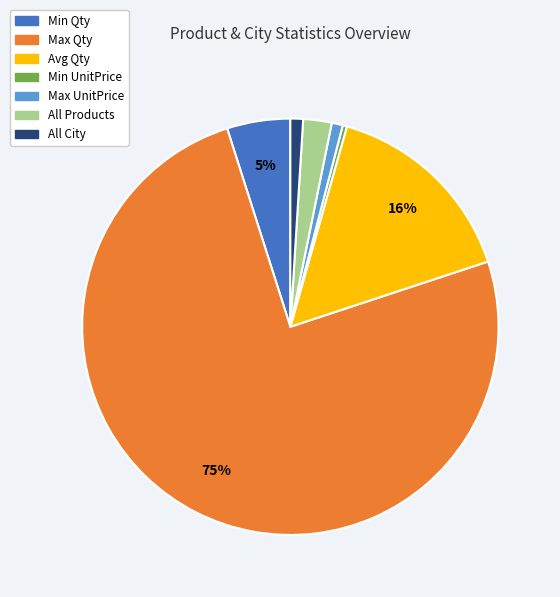

To the nearest percent, what is the difference between the largest and smallest slice percentages?

75%